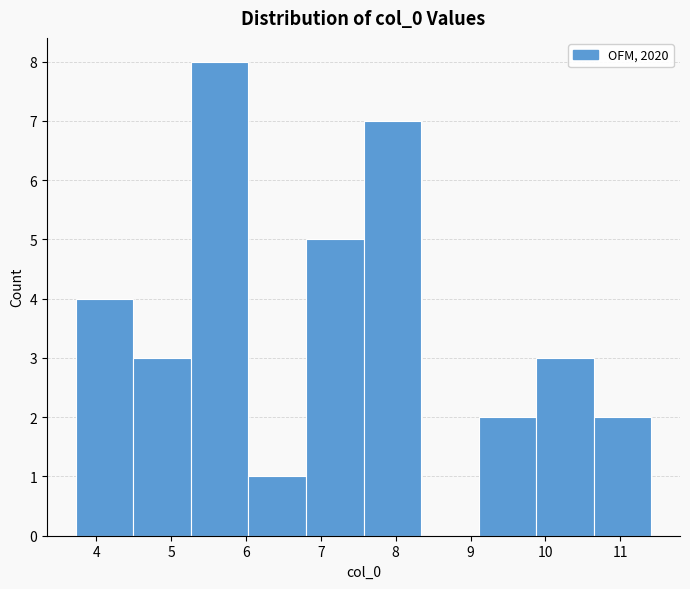

Which range on the x-axis has the tallest bar?

5.3 to 6.0